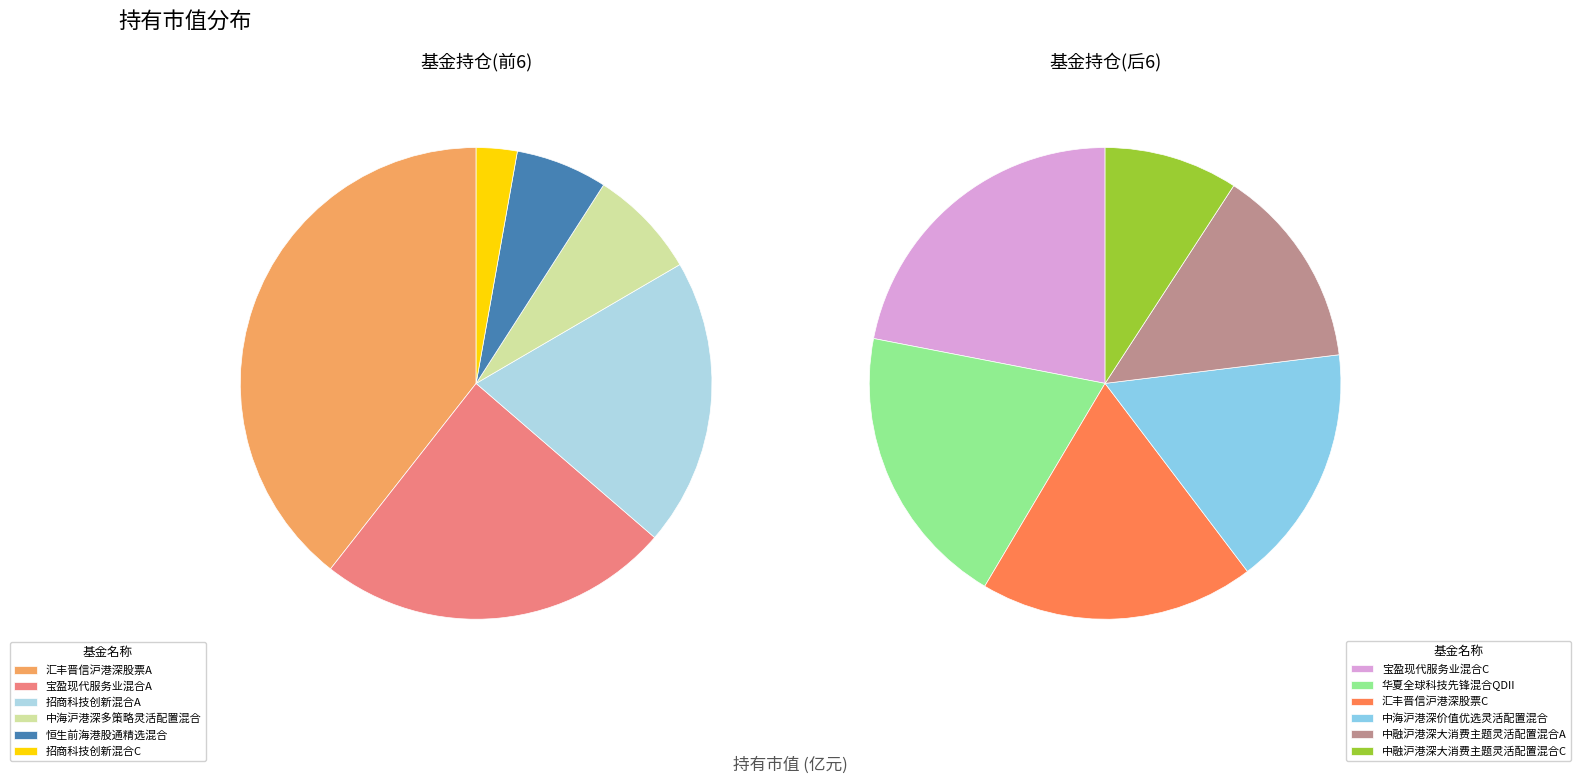

What percentage is NOT represented by 恒生前海港股通精选混合?

94.3%